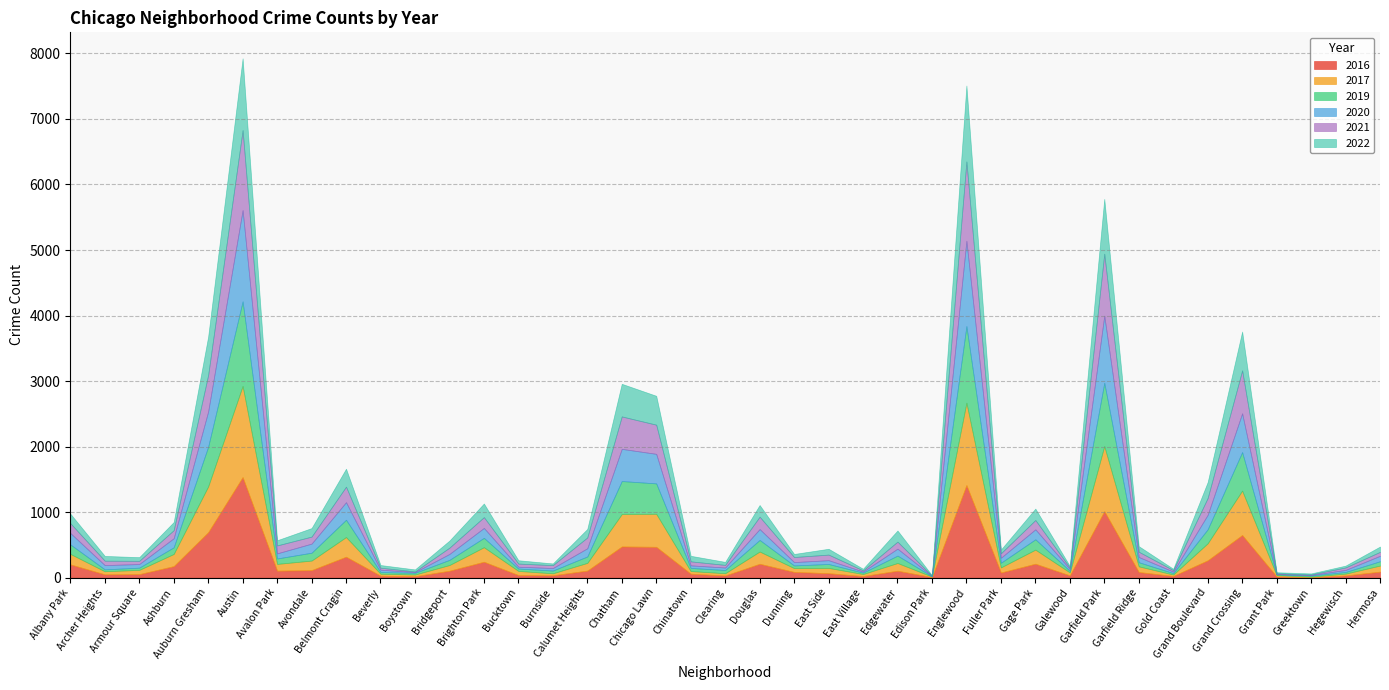

Which series has the widest spread of values?

2016